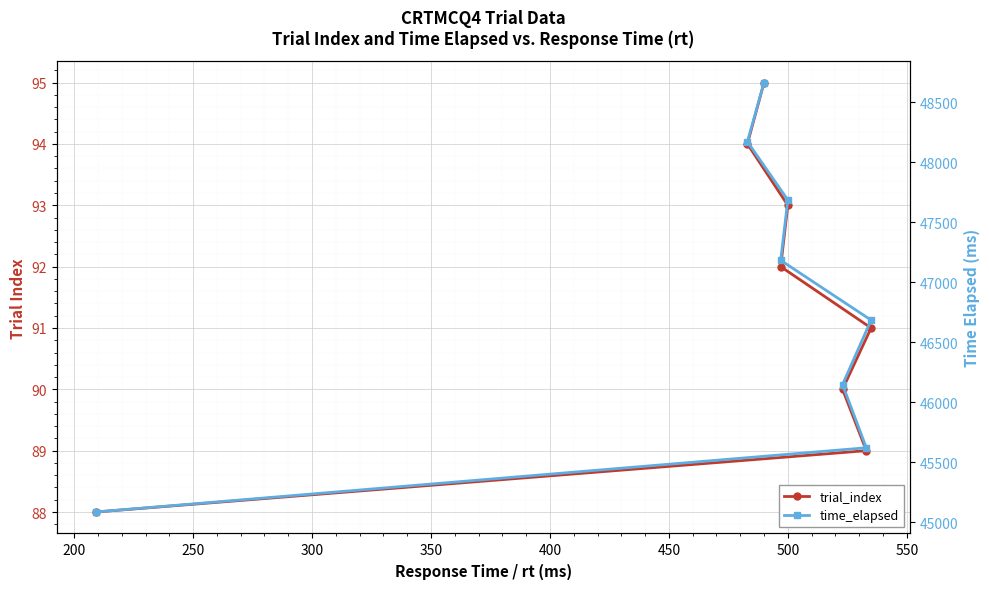

What is the difference between the second highest and minimum values in the trial_index series?

6